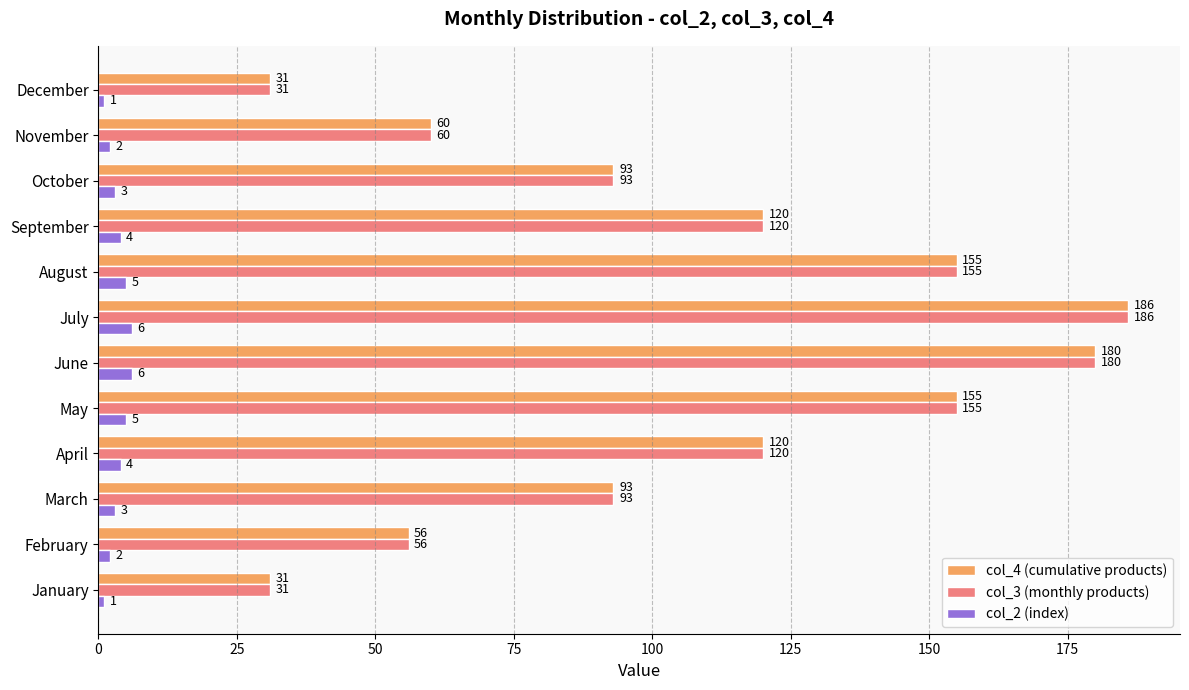

What is the difference between the highest and lowest values at July?

180